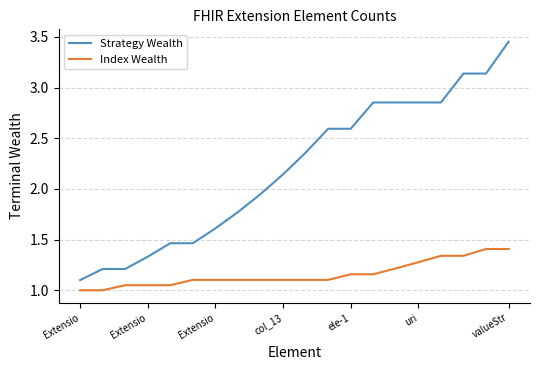

Which series has the widest spread of values?

Strategy Wealth